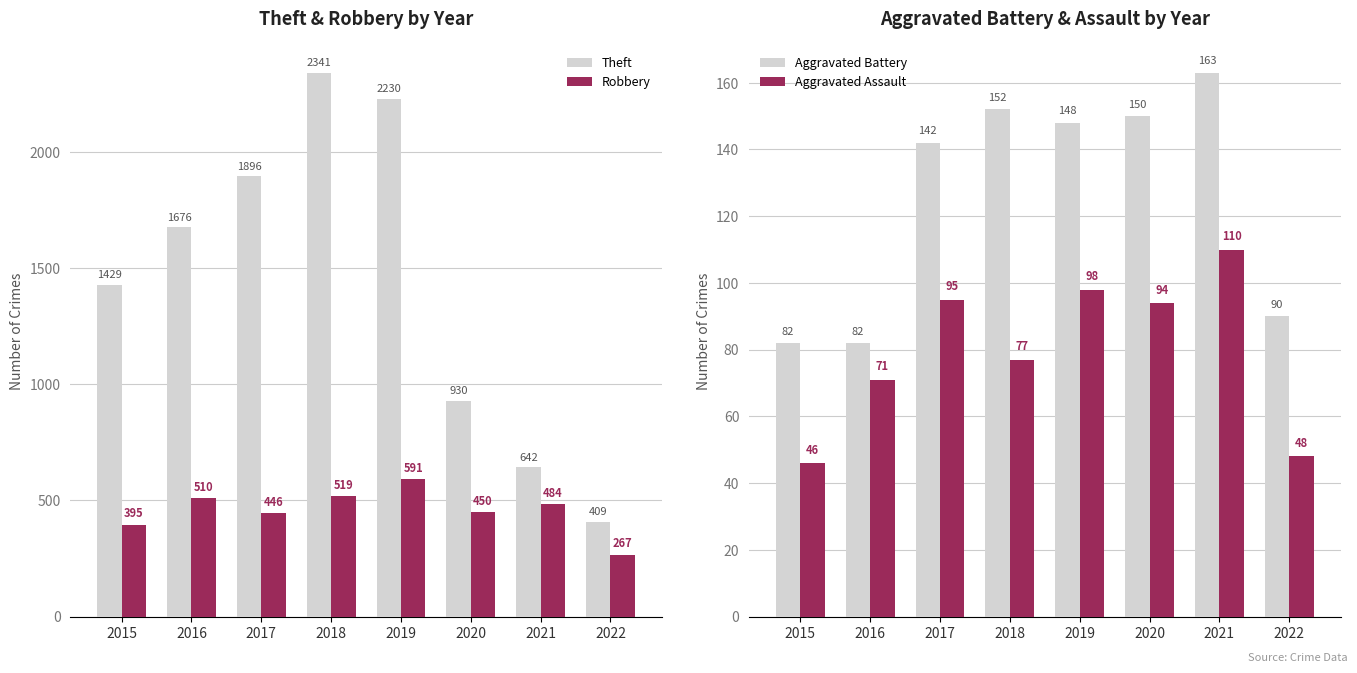

What is the sum of all Aggravated Assault values?

639